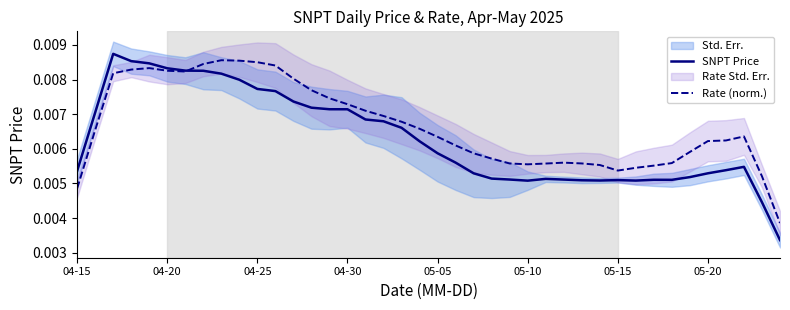

How many interior local peaks does the Rate (norm.) series have?

4